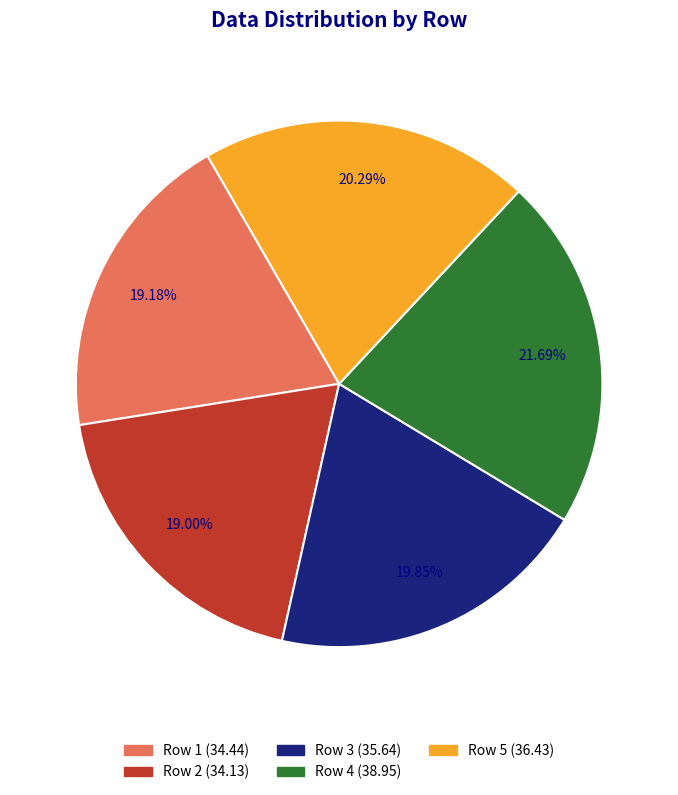

True or false: Row 3 accounts for 30% of the total.

False